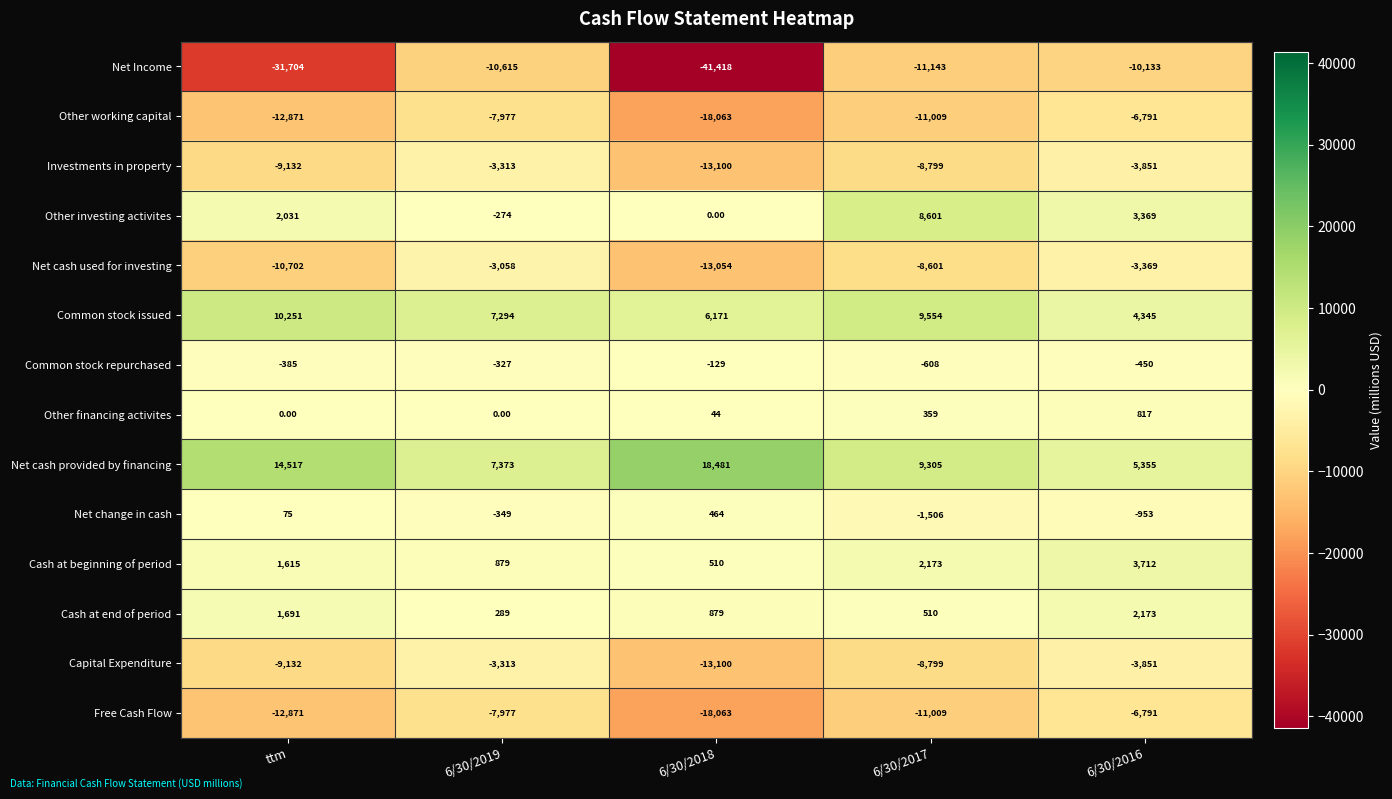

At which category is the sum across all series the highest?

6/30/2016